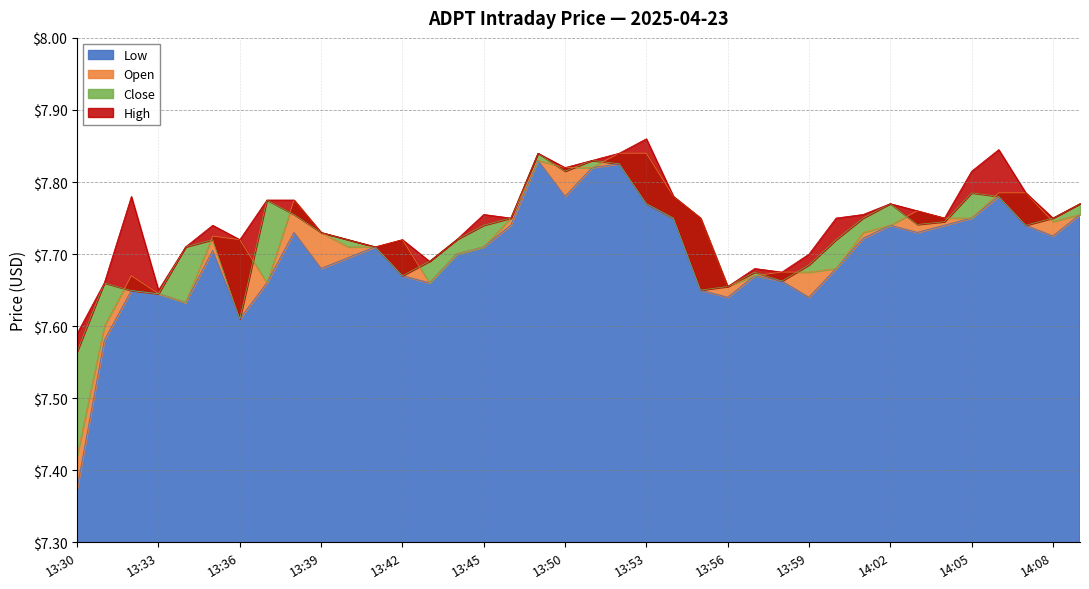

What is the difference between the maximum and minimum values in the Low series?

0.5